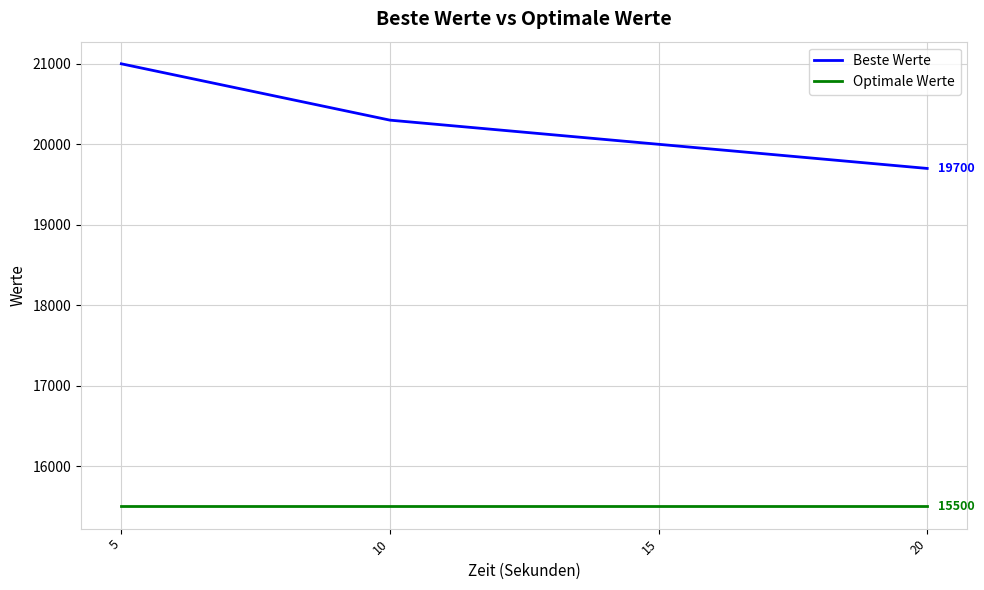

Is the value of Beste Werte at 20 greater than the value of Optimale Werte at 10?

Yes